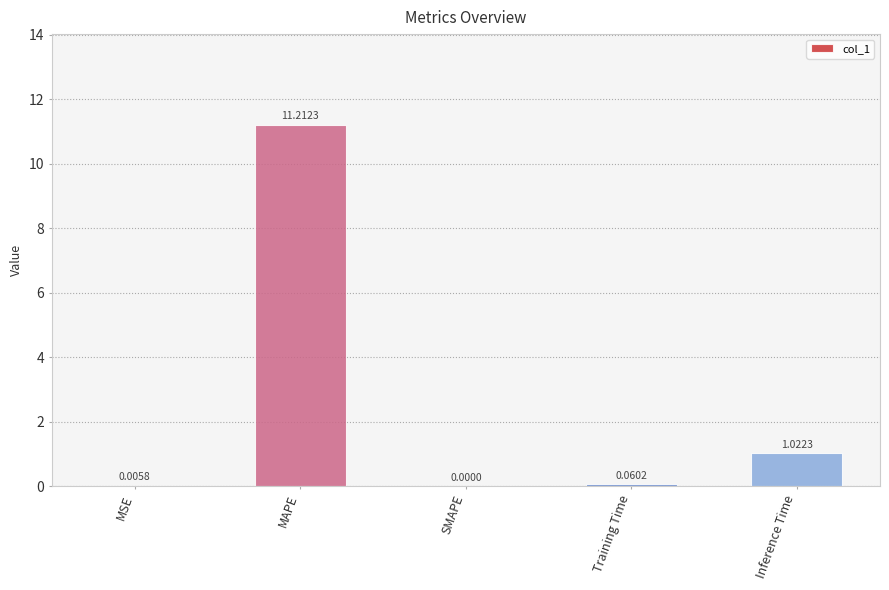

Between Training Time and MAPE, which is larger?

MAPE